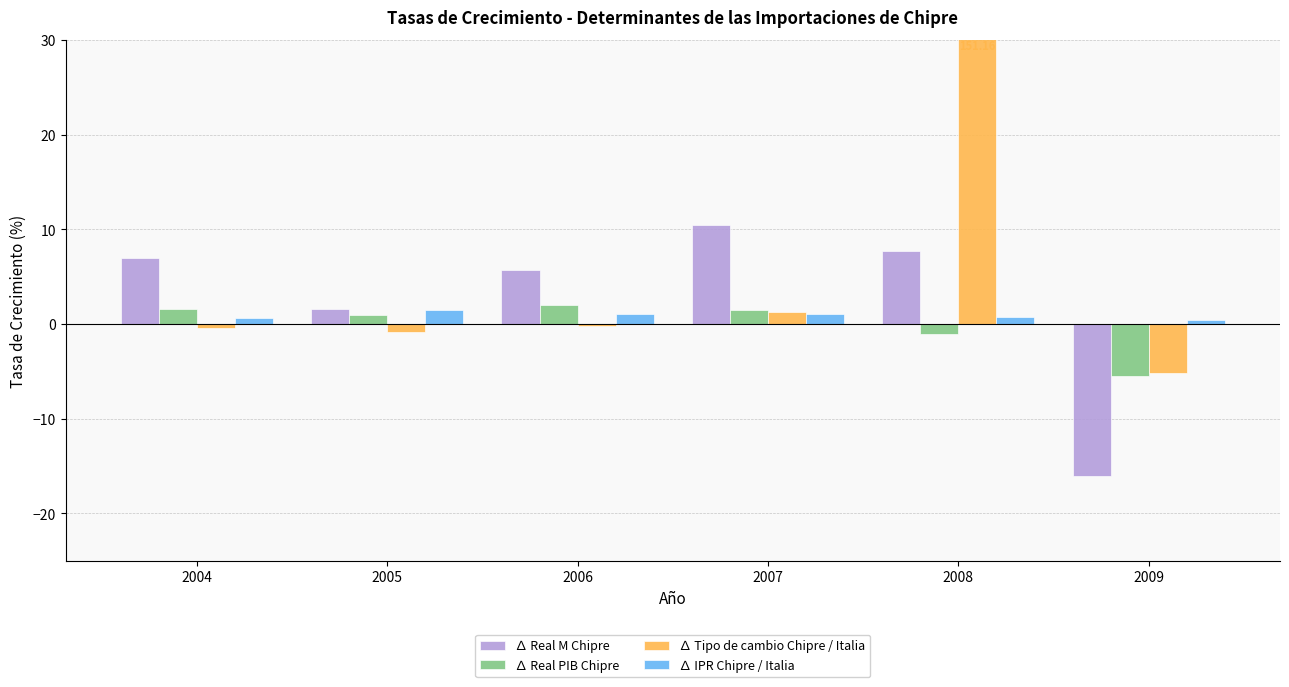

What is the spread (max minus min) of values at 2007?

9.4